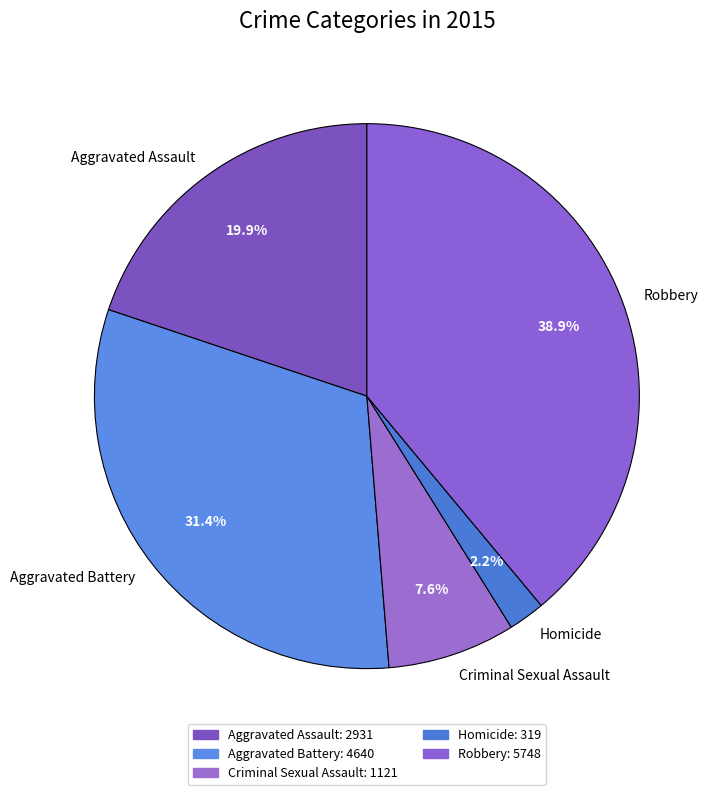

To the nearest percent, what percentage of the pie is Robbery?

39%